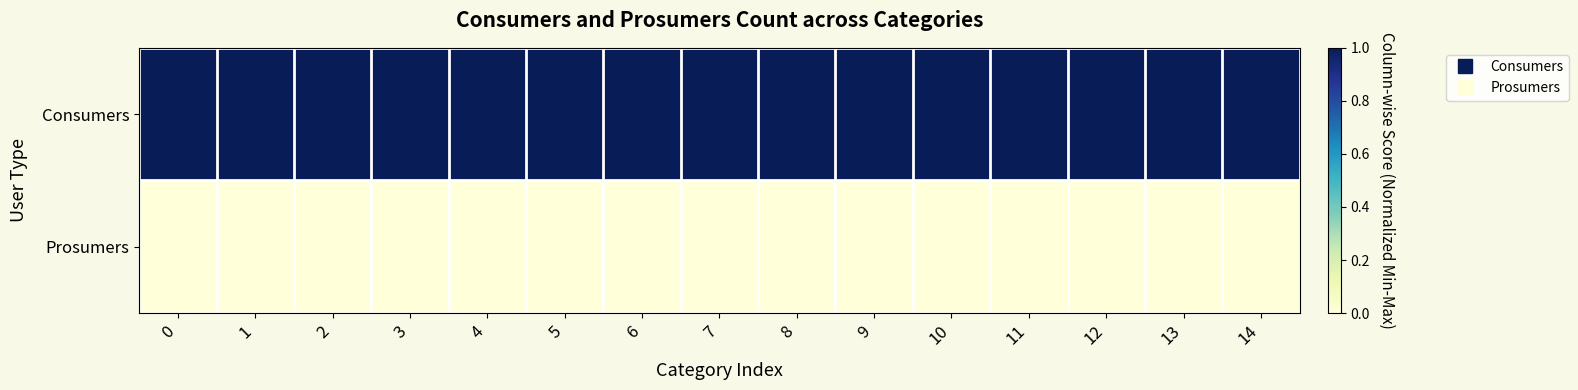

Count the number of categories in the chart.

15